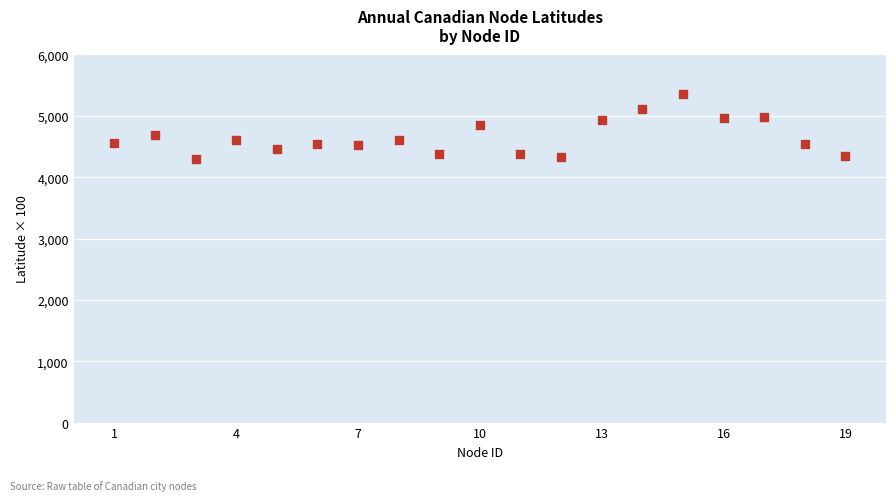

What is the range of Y values (max minus min)?

1057